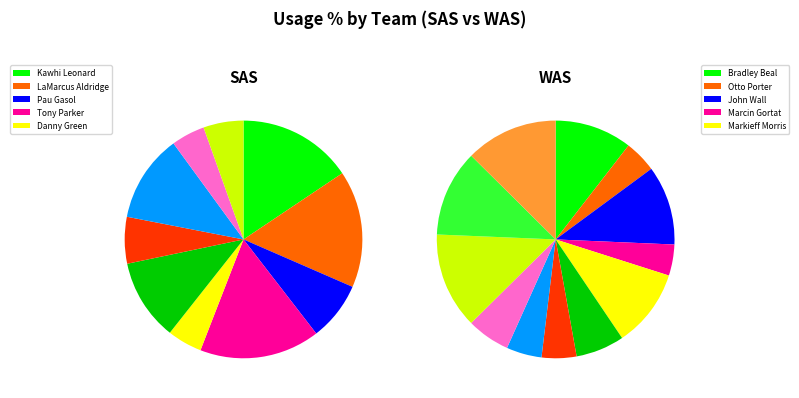

Is it true that 7 is 11% of the pie?

False